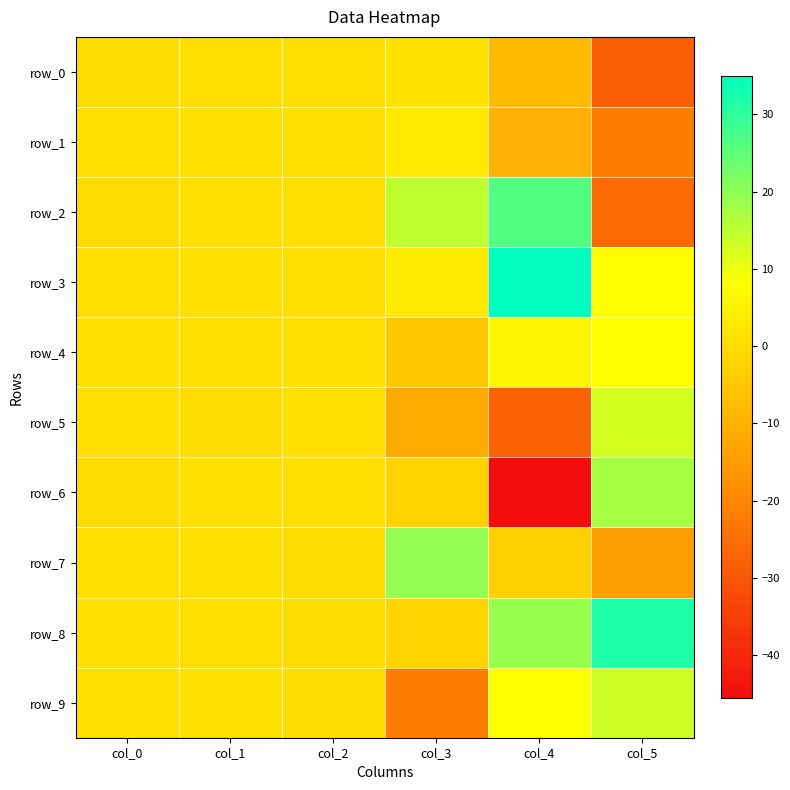

Where is row_5 nearest to the value -7?

col_3